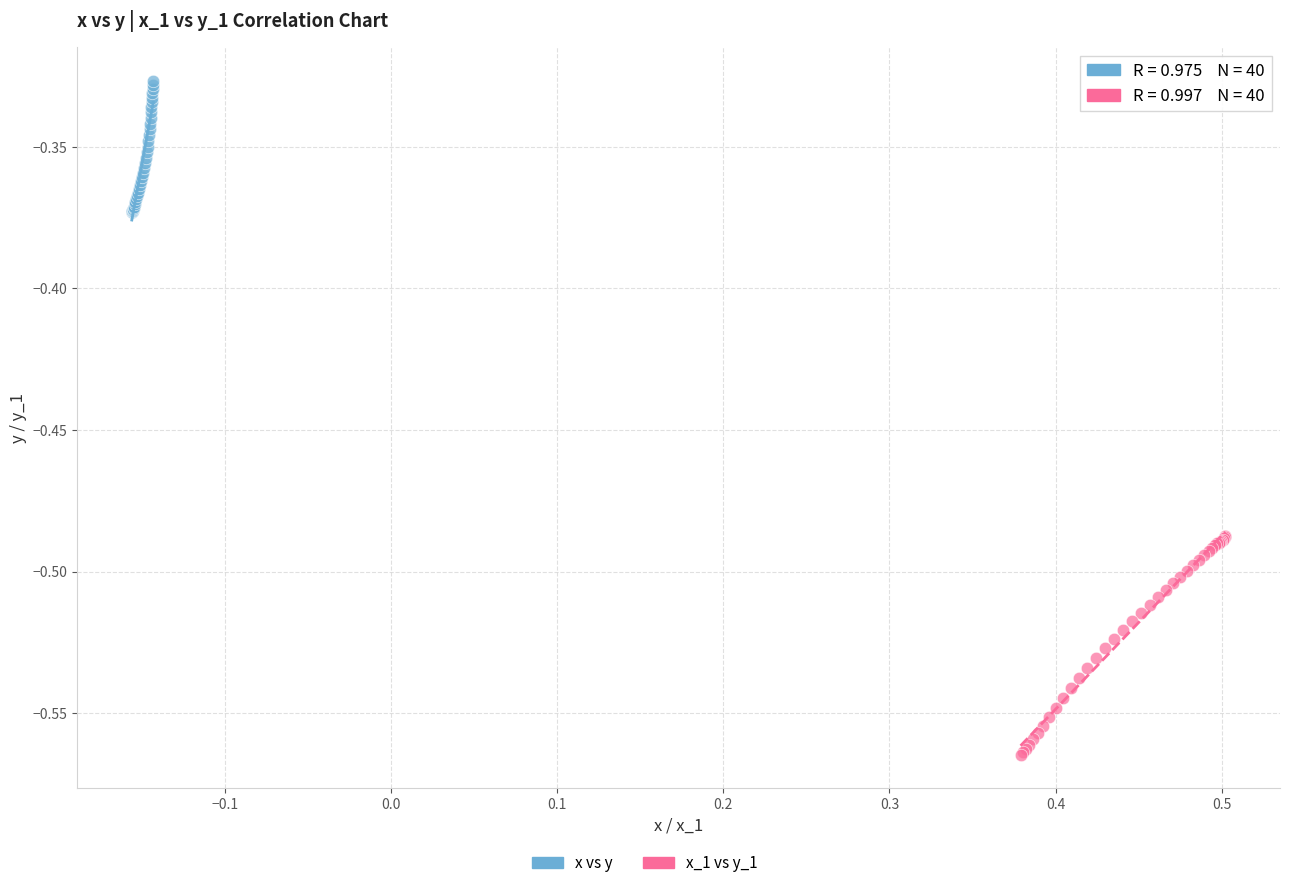

Which series has the widest spread of Y values?

x_1 vs y_1